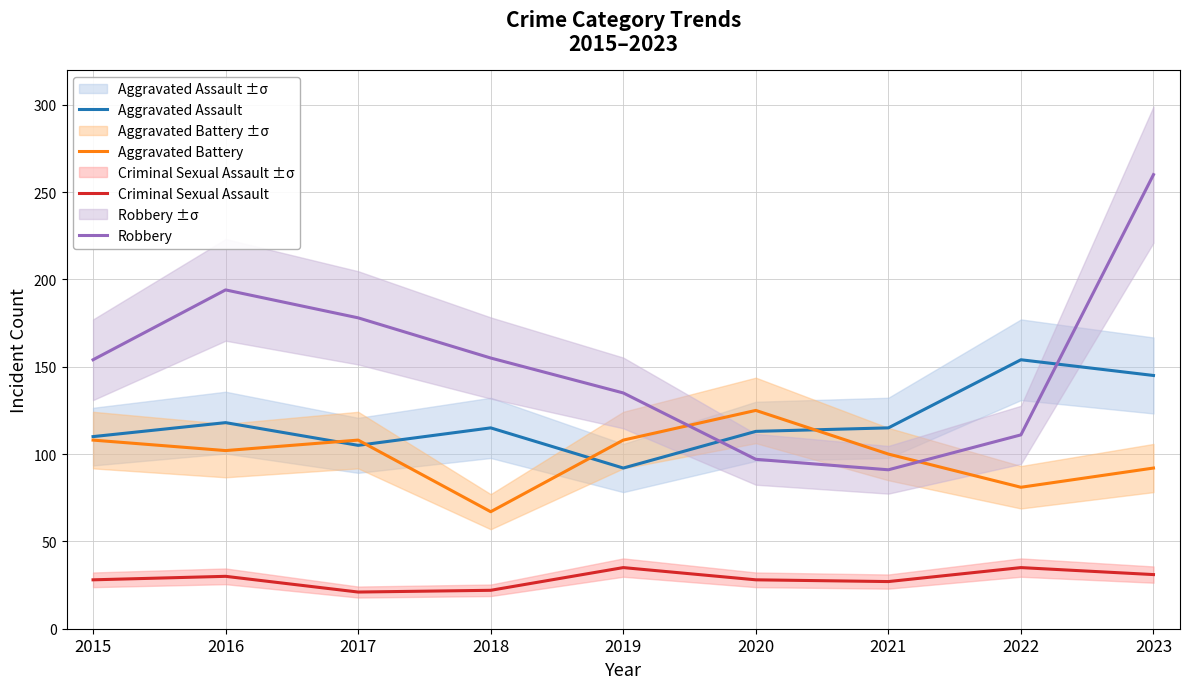

True or false: Criminal Sexual Assault and Aggravated Assault intersect in this chart.

False